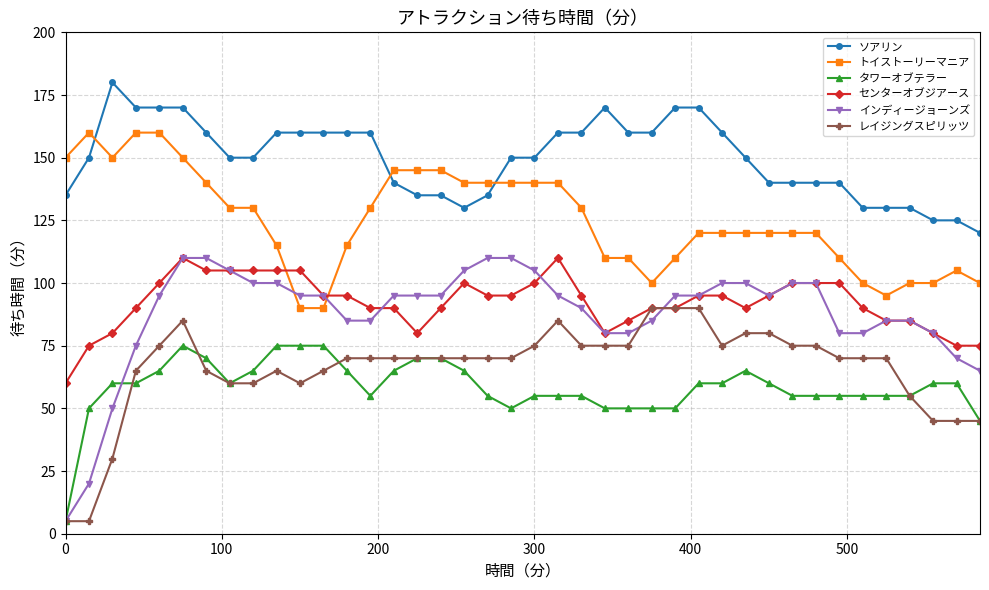

What is the average value of the タワーオブテラー series?

58